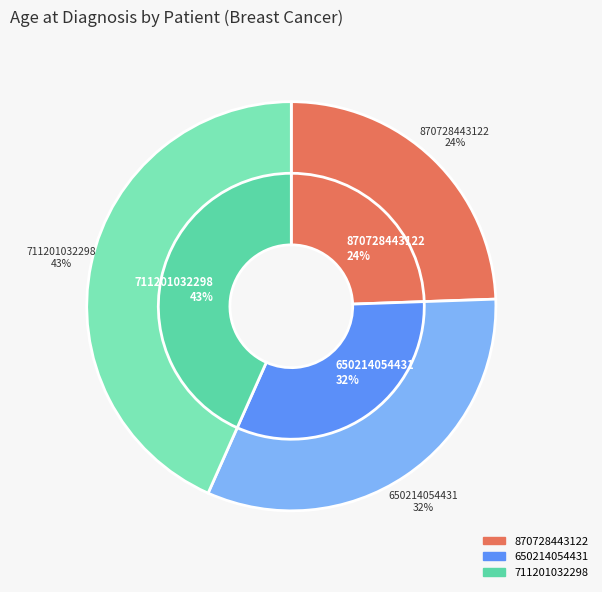

Count the number of slices in the pie.

3